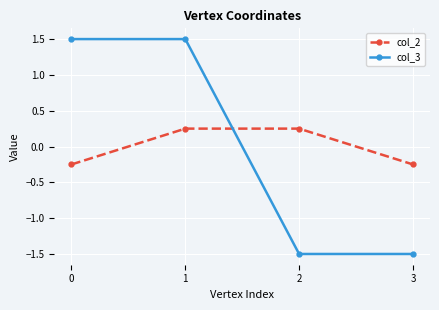

What is the greatest value displayed?

1.5